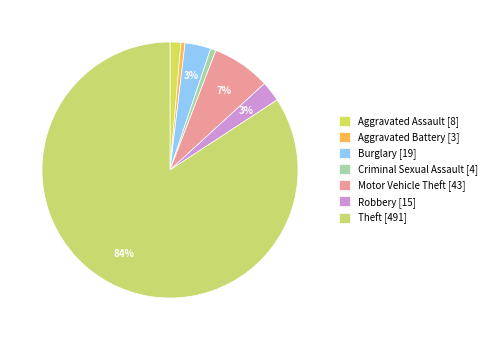

To the nearest percent, what percentage of the pie is Aggravated Assault?

1%